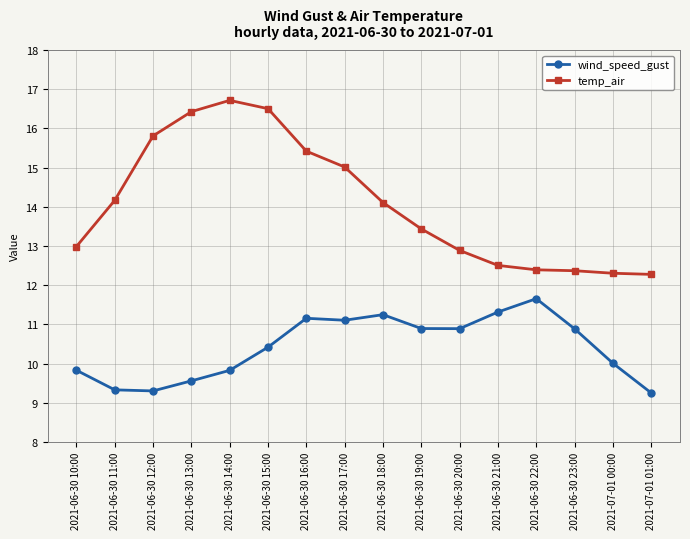

Between 2021-06-30 21:00 and 2021-06-30 23:00, which series saw the biggest shift?

wind_speed_gust